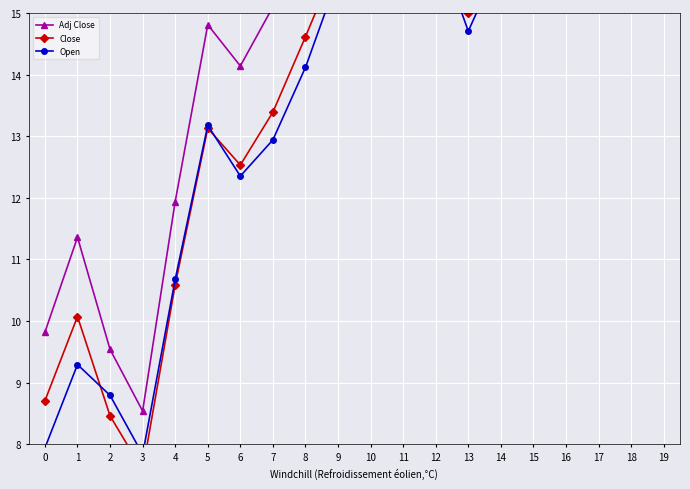

What is the difference between the Adj Close values at 7 and 9?

2.8